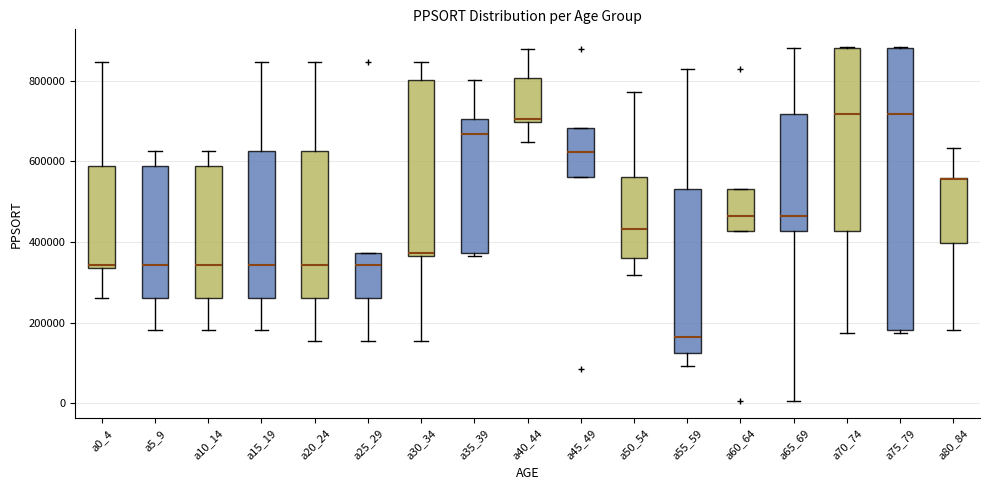

Reading left to right, transcribe this box plot: for each box, give where its median line is, the range the box spans, and where its two whiskers end, as read against the y-axis. The values are not printed on the chart, so give them approximately, as read against the axis.

a0_4: median 340000 (just above the box's lower edge), box 340000 to 580000, whiskers 260000 to 840000
a5_9: median 340000, box 260000 to 580000, whiskers 180000 to 620000
a10_14: median 340000, box 260000 to 580000, whiskers 180000 to 620000
a15_19: median 340000, box 260000 to 620000, whiskers 180000 to 840000
a20_24: median 340000, box 260000 to 620000, whiskers 160000 to 840000
a25_29: median 340000, box 260000 to 380000, whiskers 160000 to 380000
a30_34: median 380000, box 360000 to 800000, whiskers 160000 to 840000
a35_39: median 660000, box 380000 to 700000, whiskers 360000 to 800000
a40_44: median 700000 (just above the box's lower edge), box 700000 to 800000, whiskers 640000 to 880000
a45_49: median 620000, box 560000 to 680000, whiskers 560000 to 680000
a50_54: median 440000, box 360000 to 560000, whiskers 320000 to 780000
a55_59: median 160000, box 120000 to 540000, whiskers 100000 to 820000
a60_64: median 460000, box 420000 to 540000, whiskers 420000 to 540000
a65_69: median 460000, box 420000 to 720000, whiskers 0 to 880000
a70_74: median 720000, box 420000 to 880000, whiskers 180000 to 880000
a75_79: median 720000, box 180000 to 880000, whiskers 180000 (just below the box's lower edge) to 880000
a80_84: median 560000 (drawn on the box's upper edge), box 400000 to 560000, whiskers 180000 to 640000